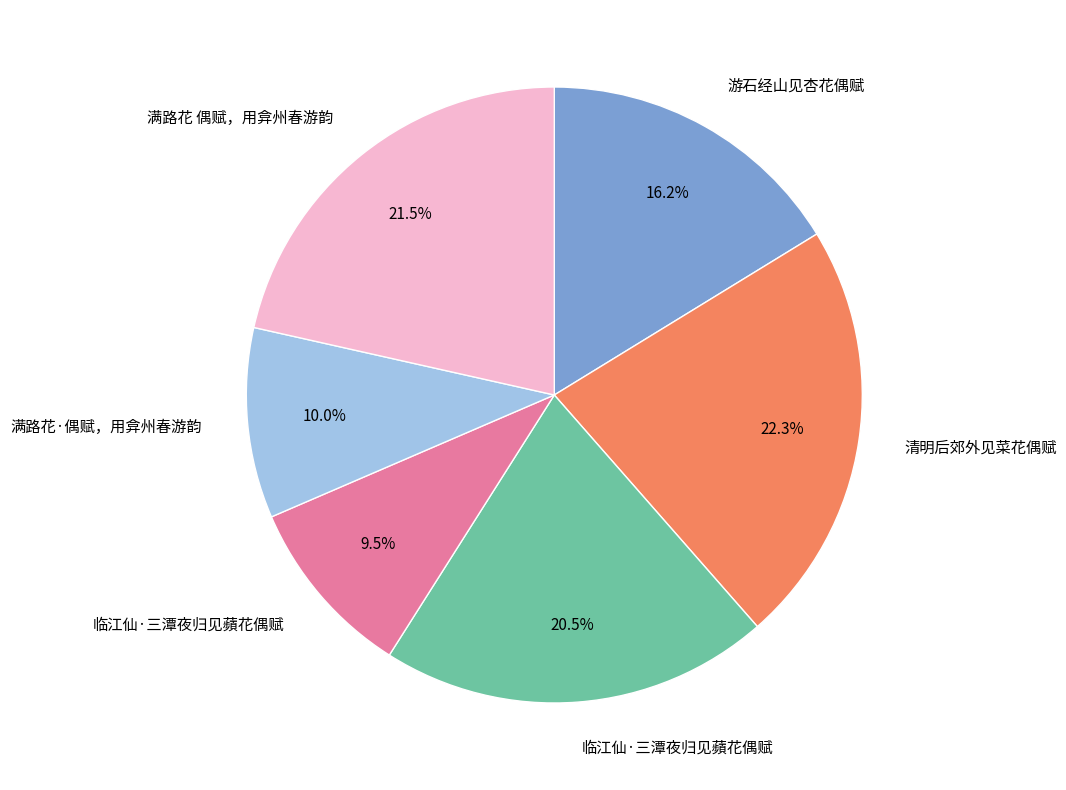

Is there a majority slice in this chart?

No